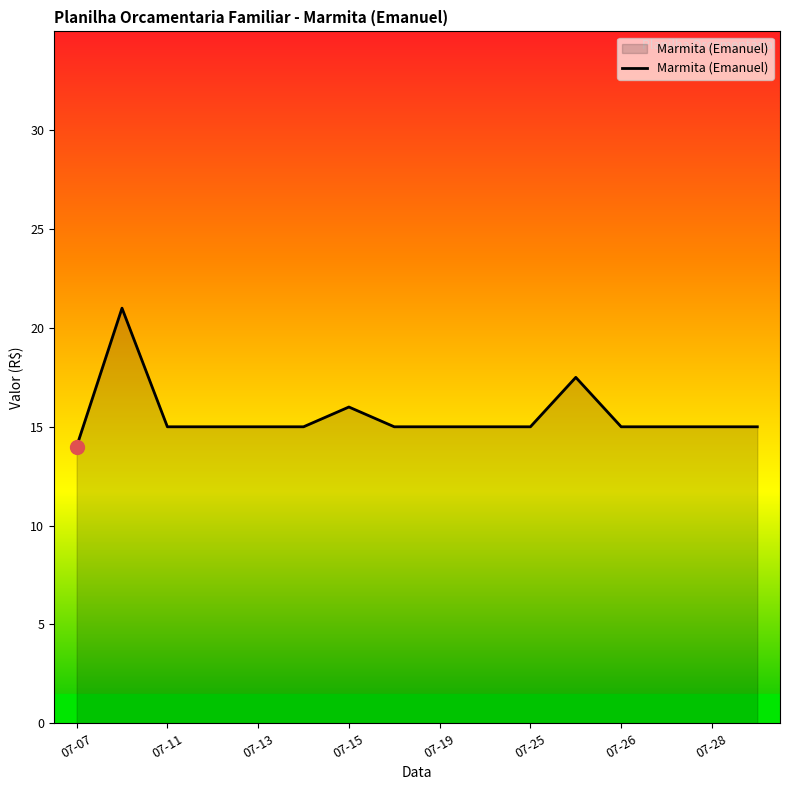

What is the minimum value shown in the chart?

14.0